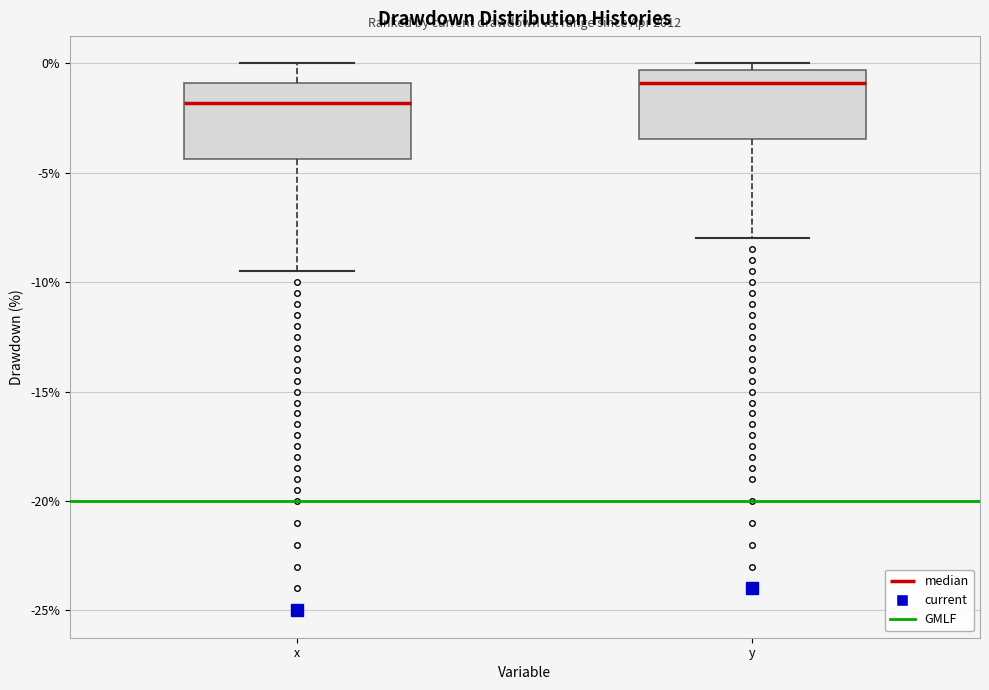

Which box has the highest median line?

y